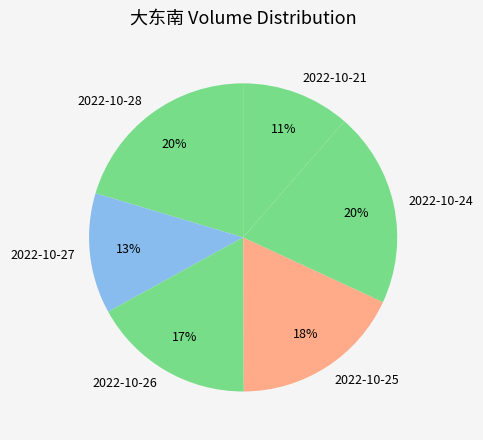

Approximately how many times larger is the value at 2022-10-28 compared to 2022-10-26?

1.2